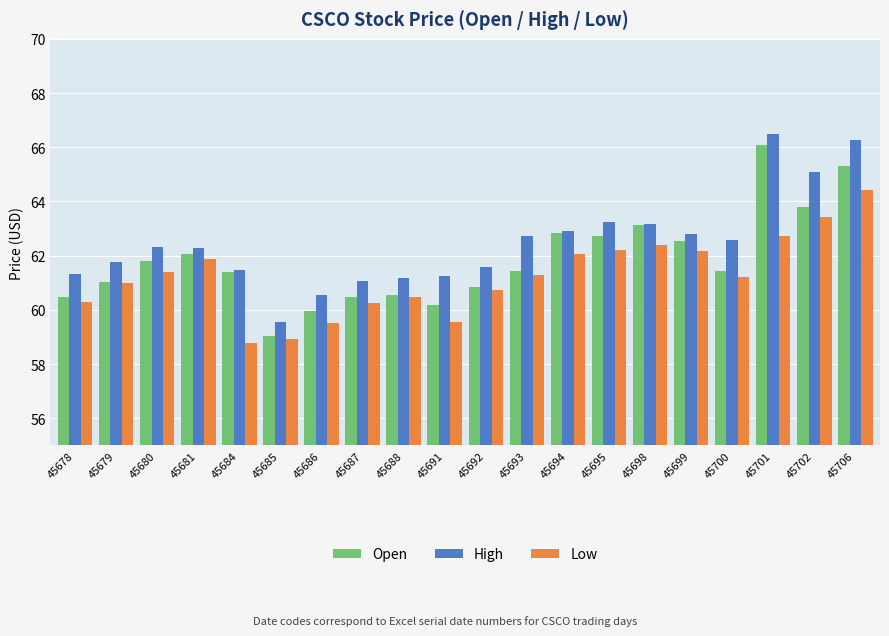

What is the sum of all Low values?

1224.6